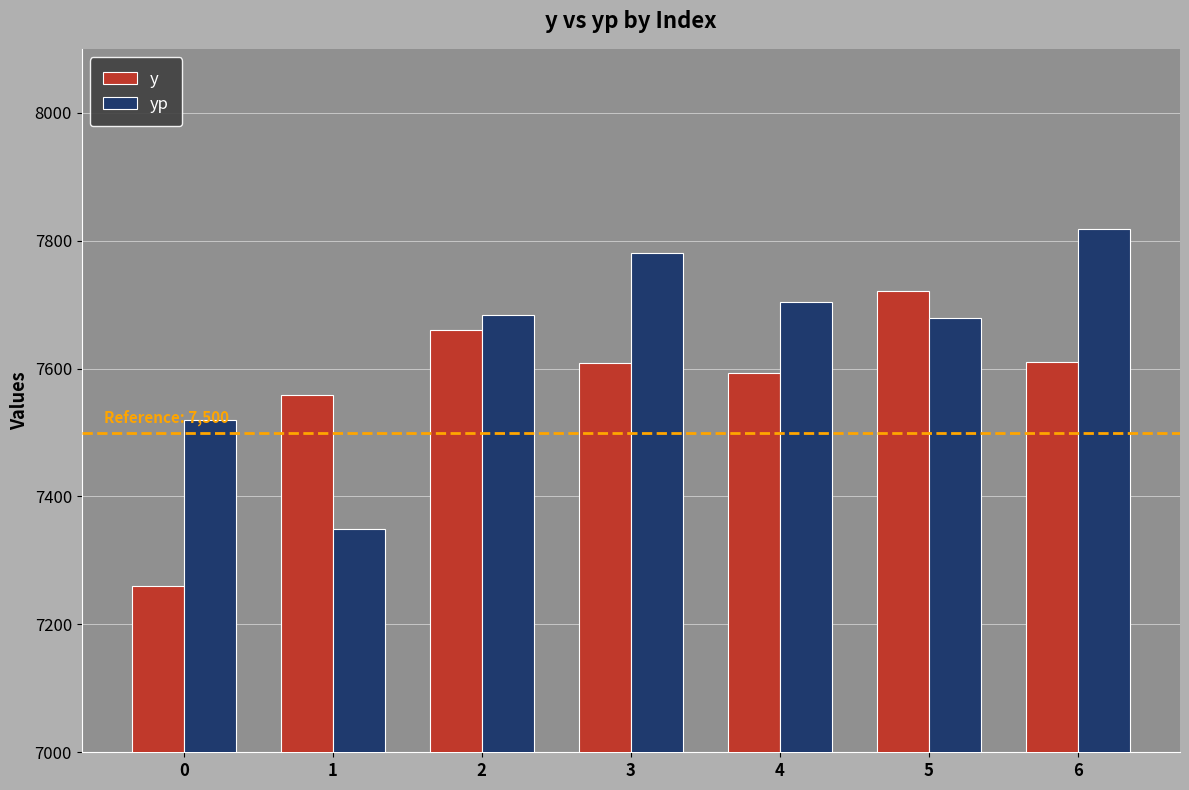

The value of y at 5 is 12315.2. True or false?

False